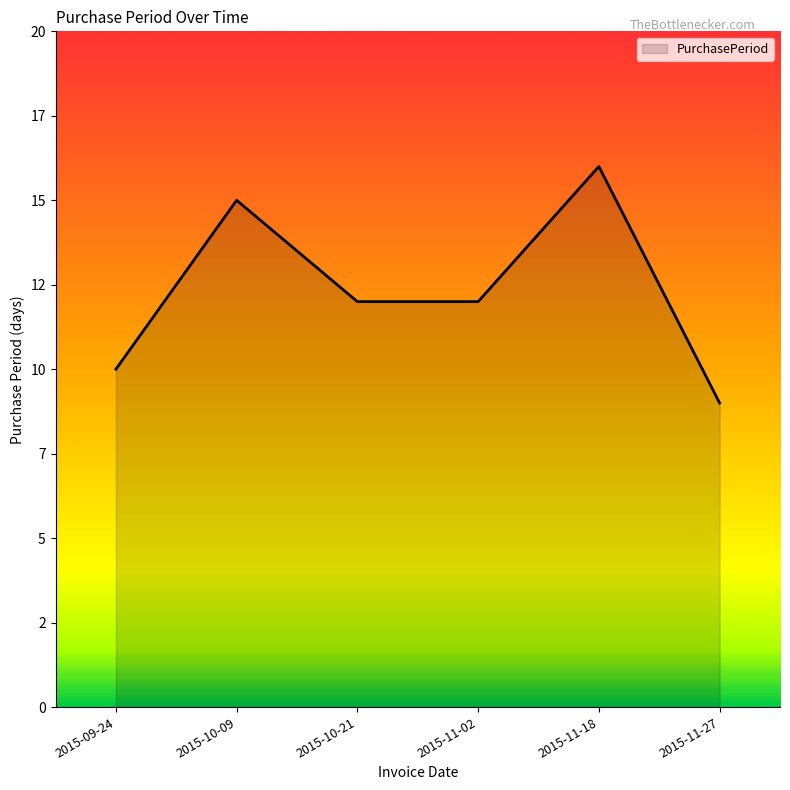

Rank the categories by value from highest to lowest.

2015-11-18, 2015-10-09, 2015-10-21, 2015-11-02, 2015-09-24, 2015-11-27